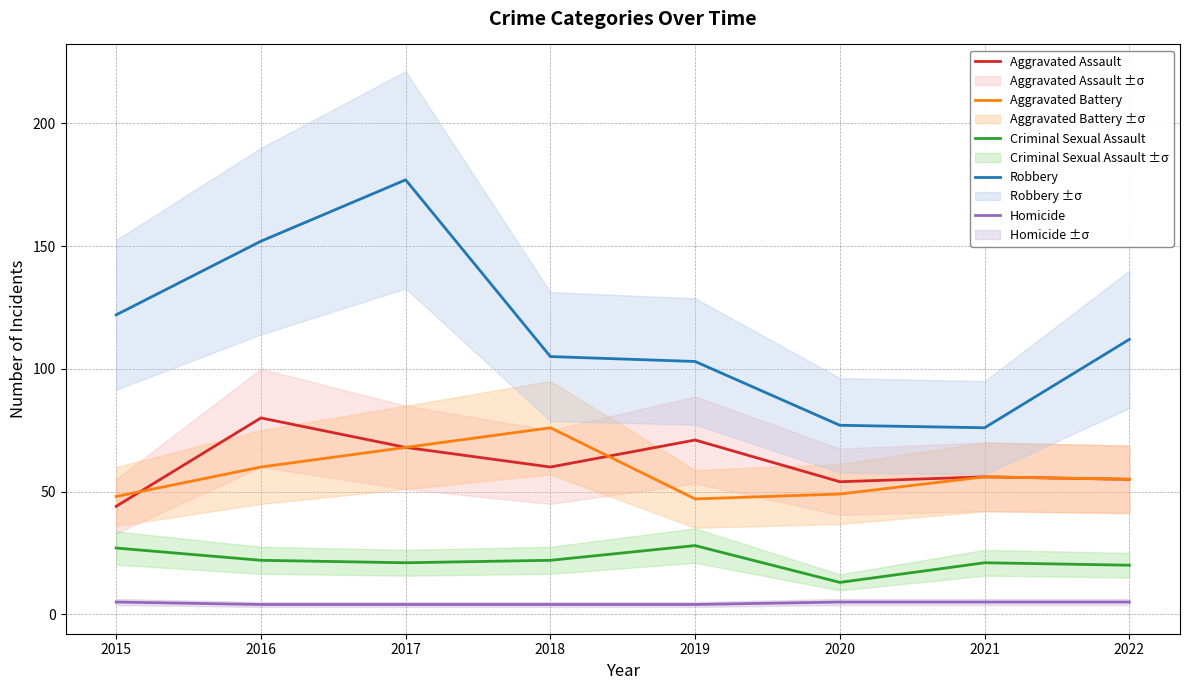

Between 2016 and 2021, which is larger?

2016